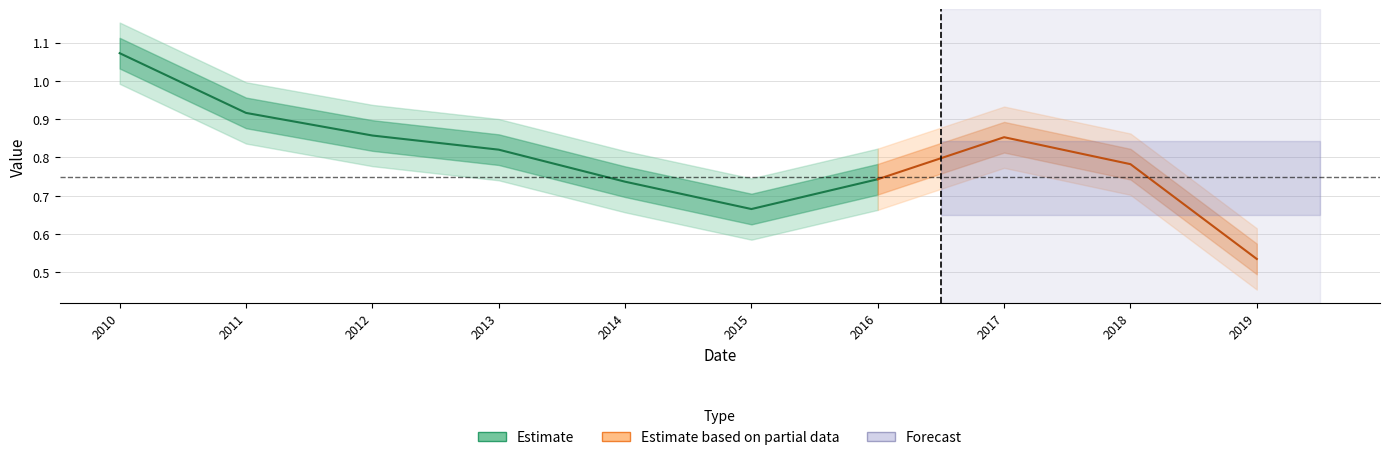

What is the sum of all values?

8.0